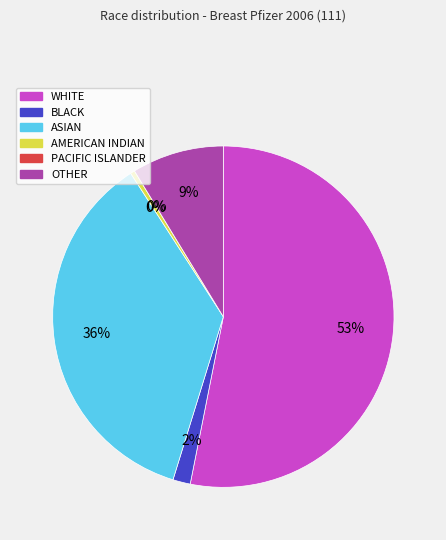

To the nearest percent, what portion does WHITE represent?

53%